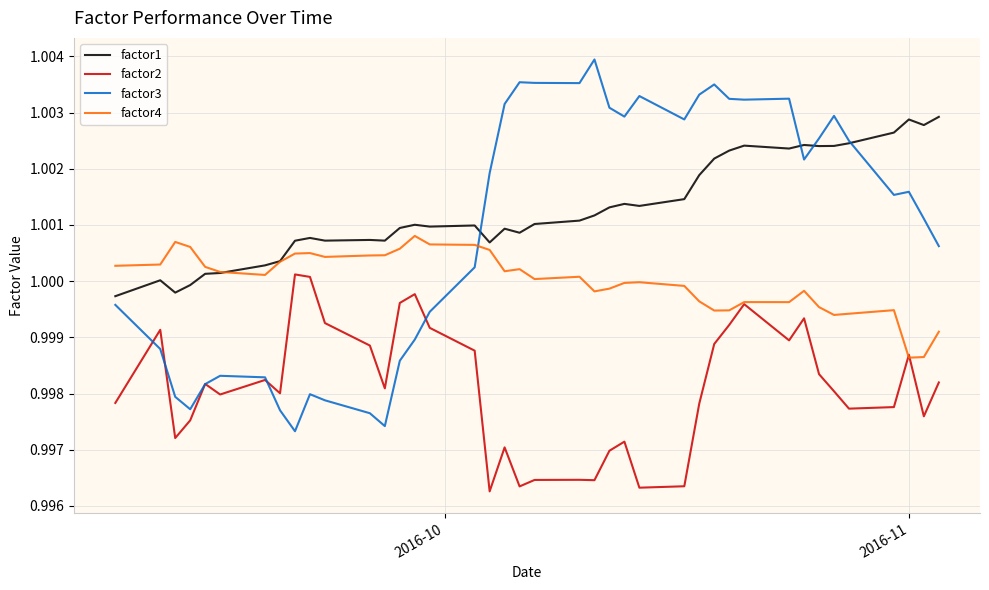

Which series has the largest total across all categories?

factor1